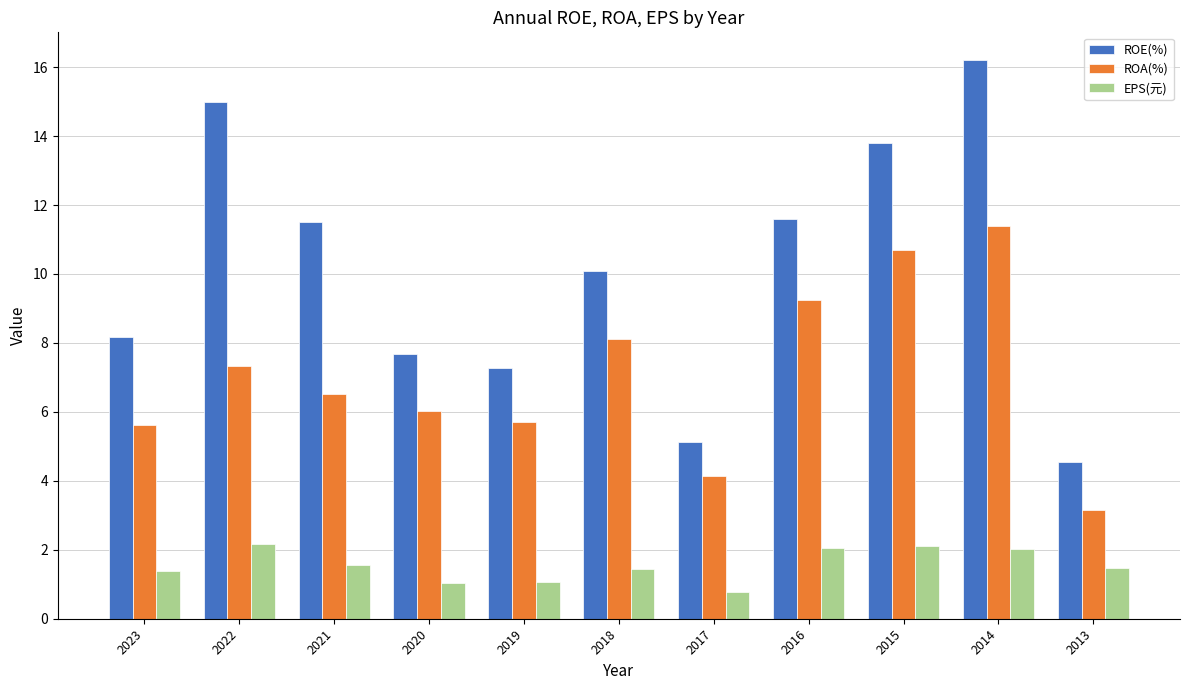

What value does the EPS(元) series have at 2020?

1.1